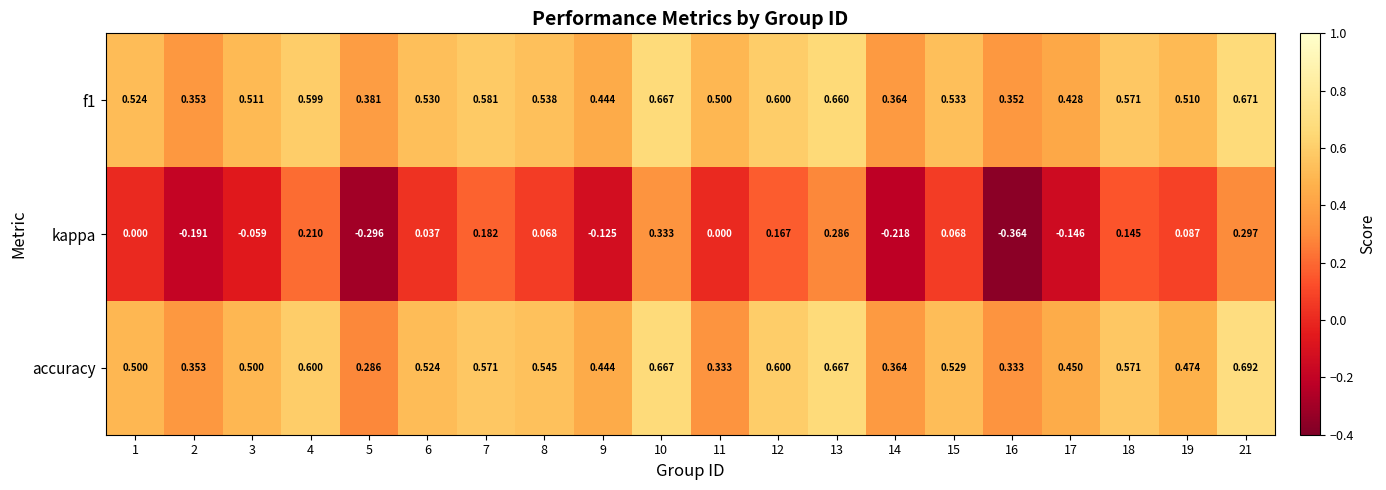

How many data points does each series have?

20